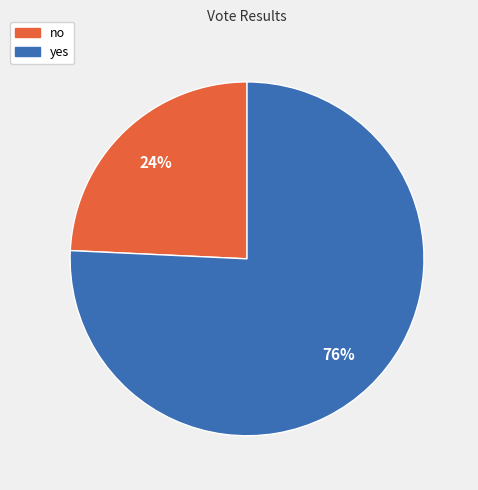

Which slice is the smallest?

no